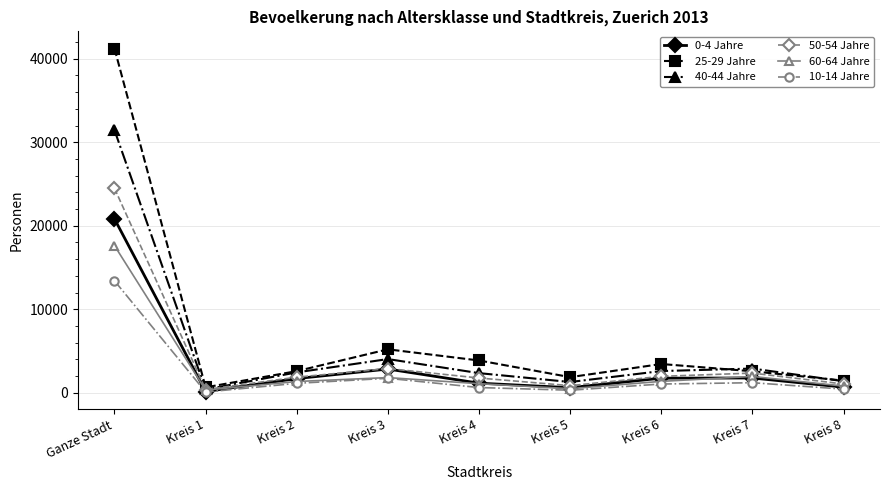

Which category has the highest value in the 60-64 Jahre series?

Ganze Stadt